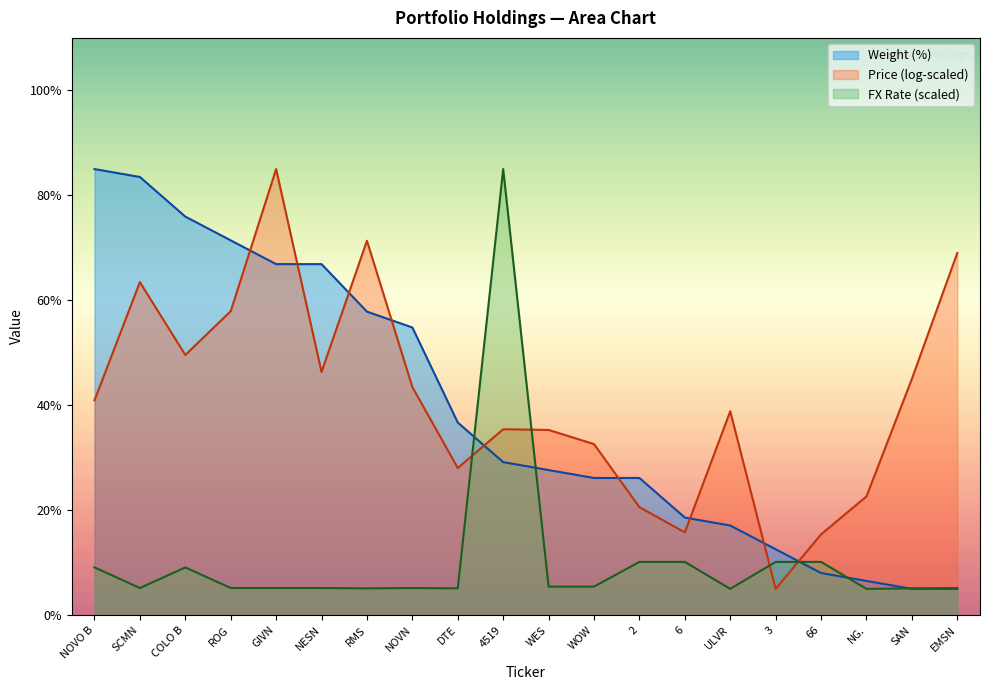

What is the minimum value for Price (log-scaled)?

5.0